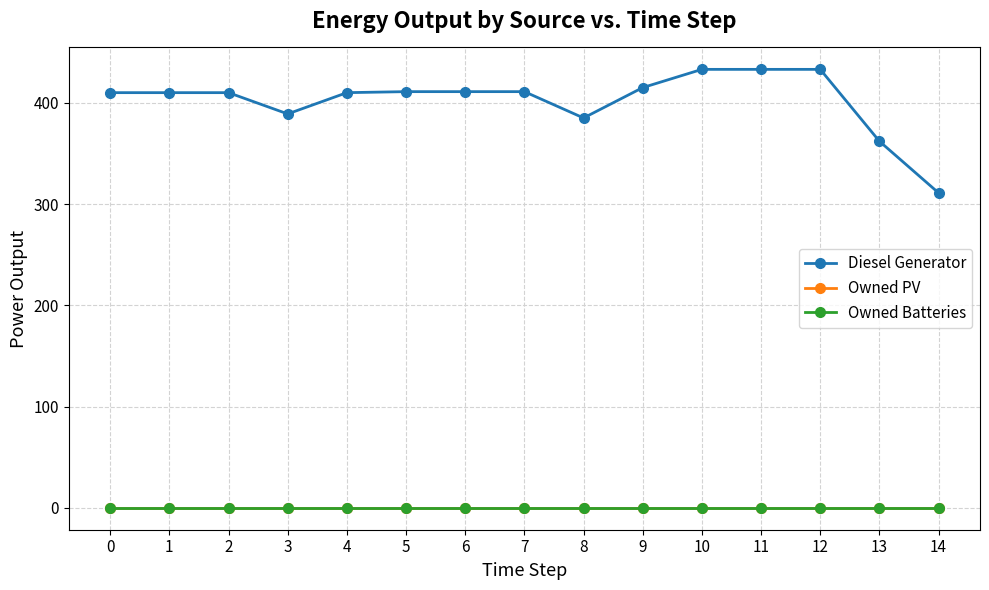

Reading right to left, what are all the values shown in this chart?

Diesel Generator: 14=311	13=362	12=433	11=433	10=433	9=415	8=385	7=411	6=411	5=411	4=410	3=389	2=410	1=410	0=410
Owned PV: 14=0	13=0	12=0	11=0	10=0	9=0	8=0	7=0	6=0	5=0	4=0	3=0	2=0	1=0	0=0
Owned Batteries: 14=0	13=0	12=0	11=0	10=0	9=0	8=0	7=0	6=0	5=0	4=0	3=0	2=0	1=0	0=0